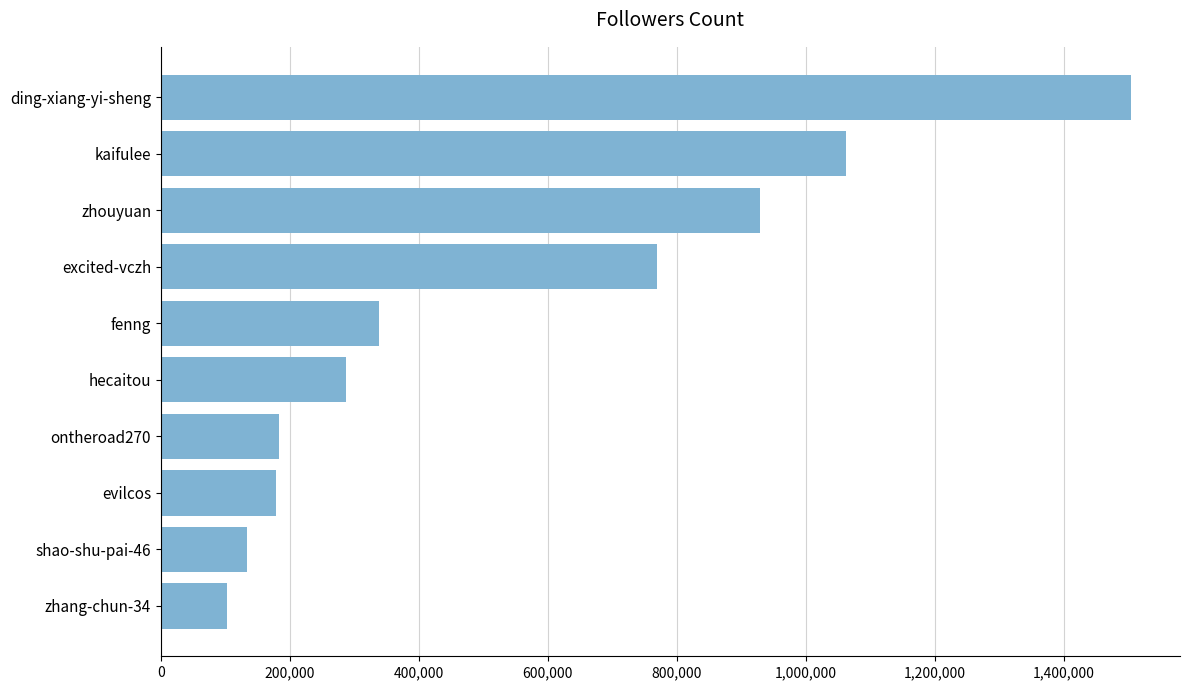

What is the smallest value displayed?

102714